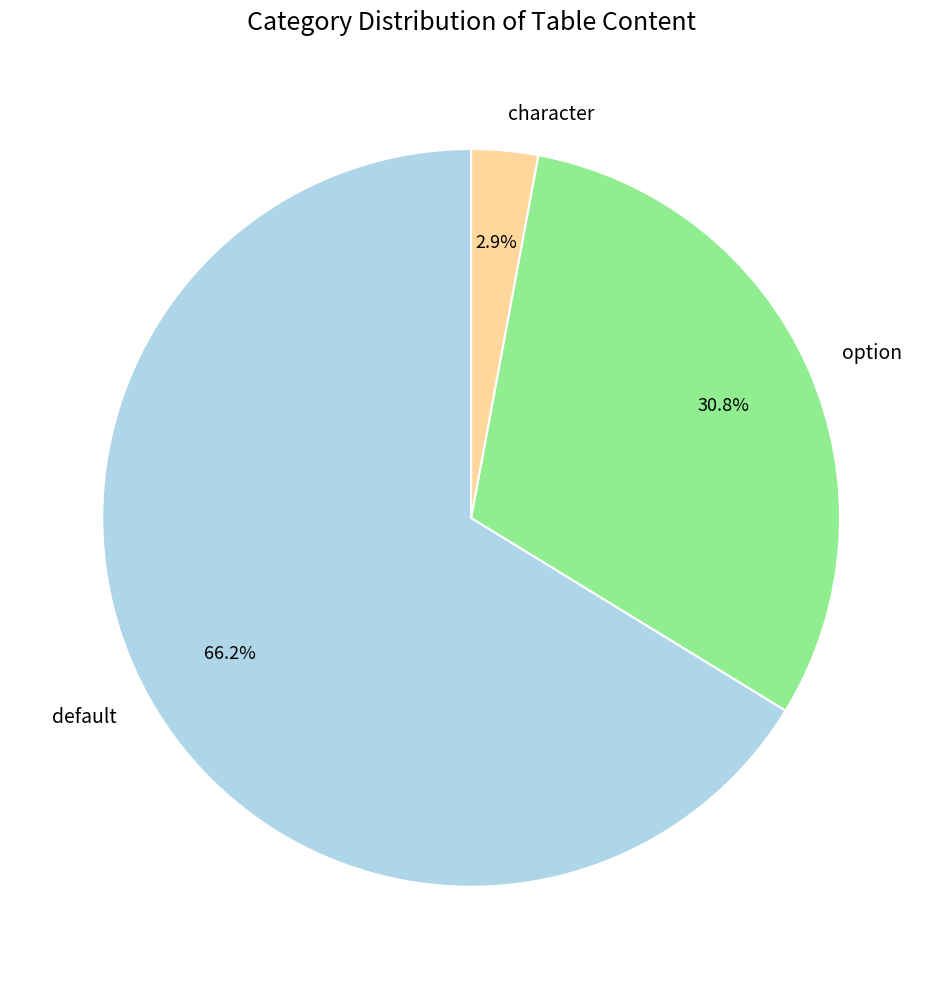

To the nearest percent, what portion does character represent?

3%